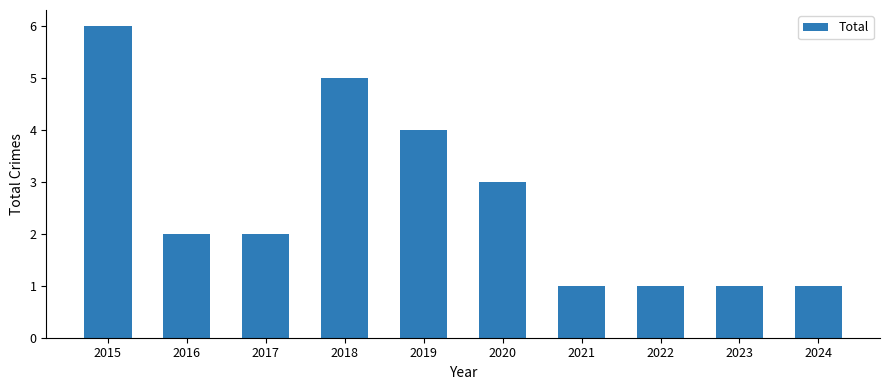

At which category does the chart reach its peak across all series?

2015